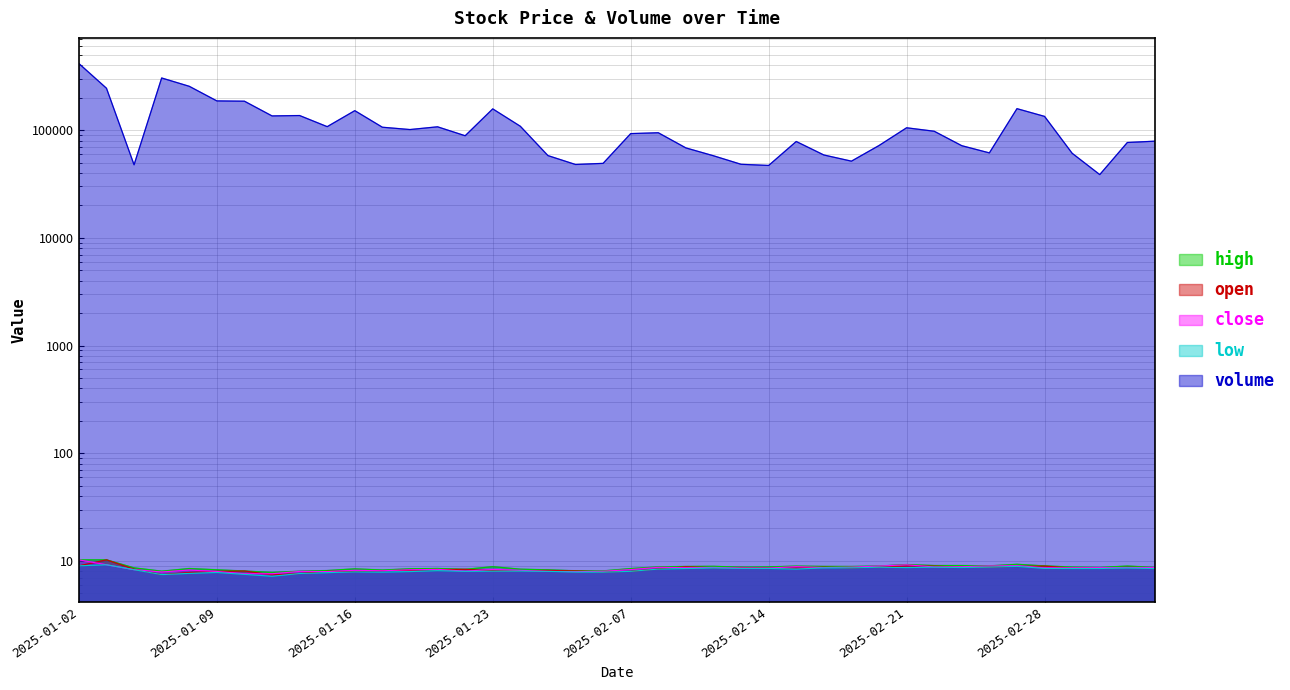

Which label corresponds to the largest value in the chart?

2025-01-02